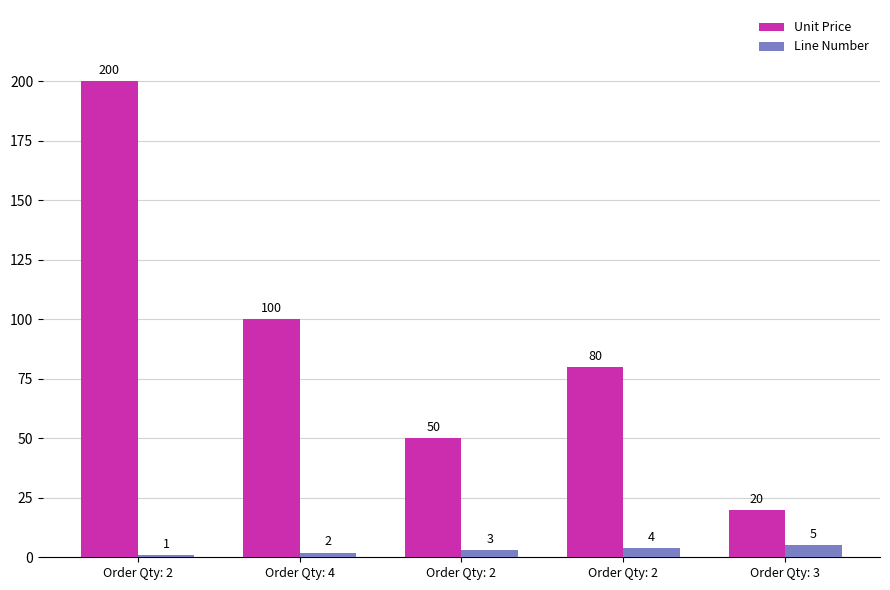

How many categories are shown in the chart?

5